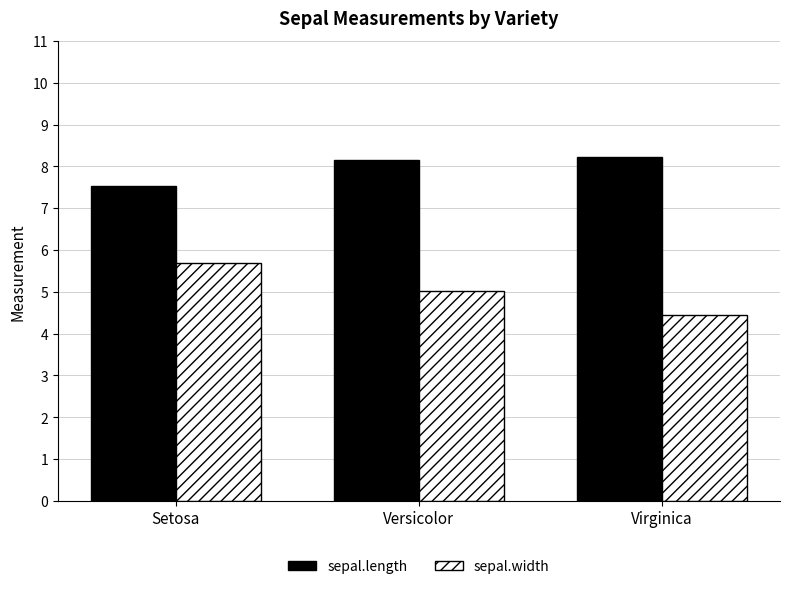

List the series in order of their peak value, lowest first.

sepal.width, sepal.length